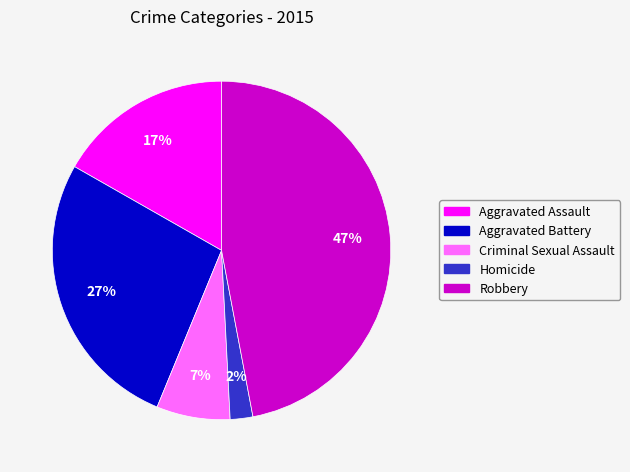

To the nearest percent, what is the difference between the largest and smallest slice percentages?

45%